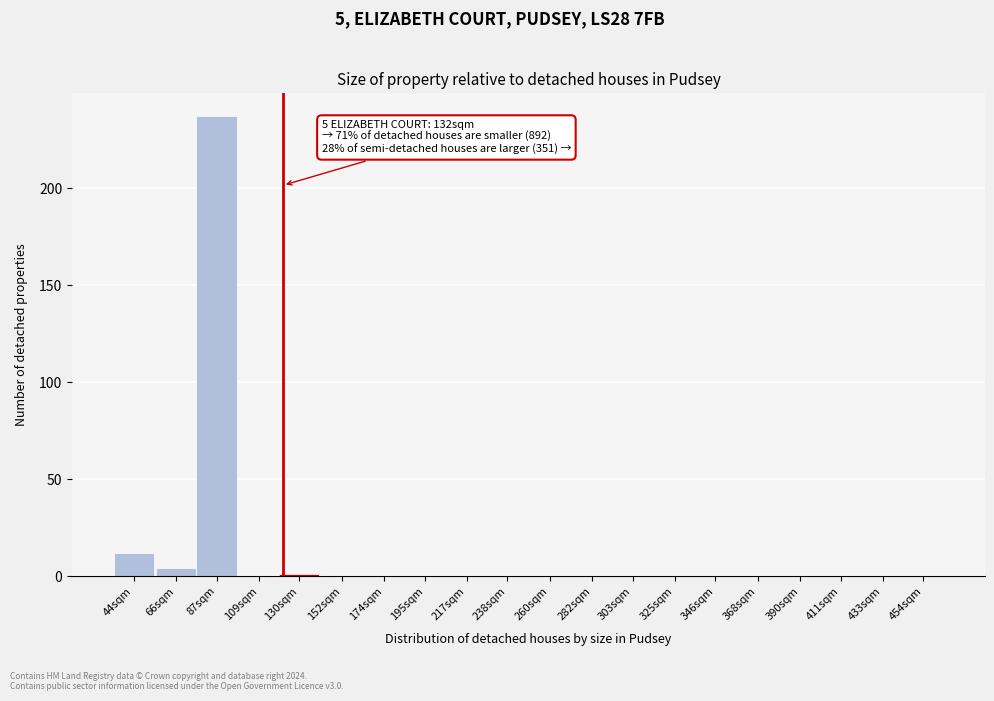

Reading left to right, extract all data points from this chart.

44sqm=12	66sqm=4	87sqm=237	109sqm=0	130sqm=1	152sqm=0	174sqm=0	195sqm=0	217sqm=0	238sqm=0	260sqm=0	282sqm=0	303sqm=0	325sqm=0	346sqm=0	368sqm=0	390sqm=0	411sqm=0	433sqm=0	454sqm=0